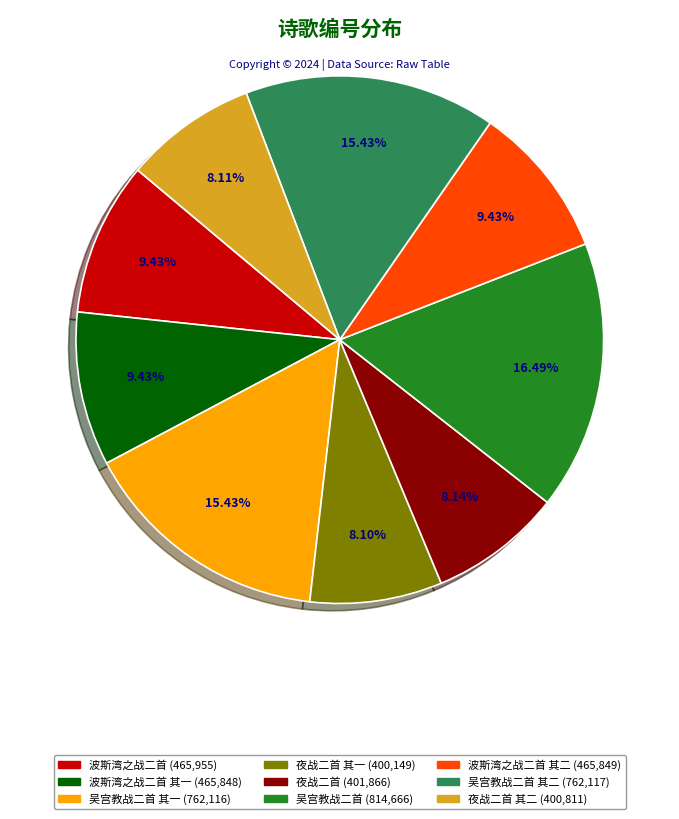

Is there a majority slice in this chart?

No